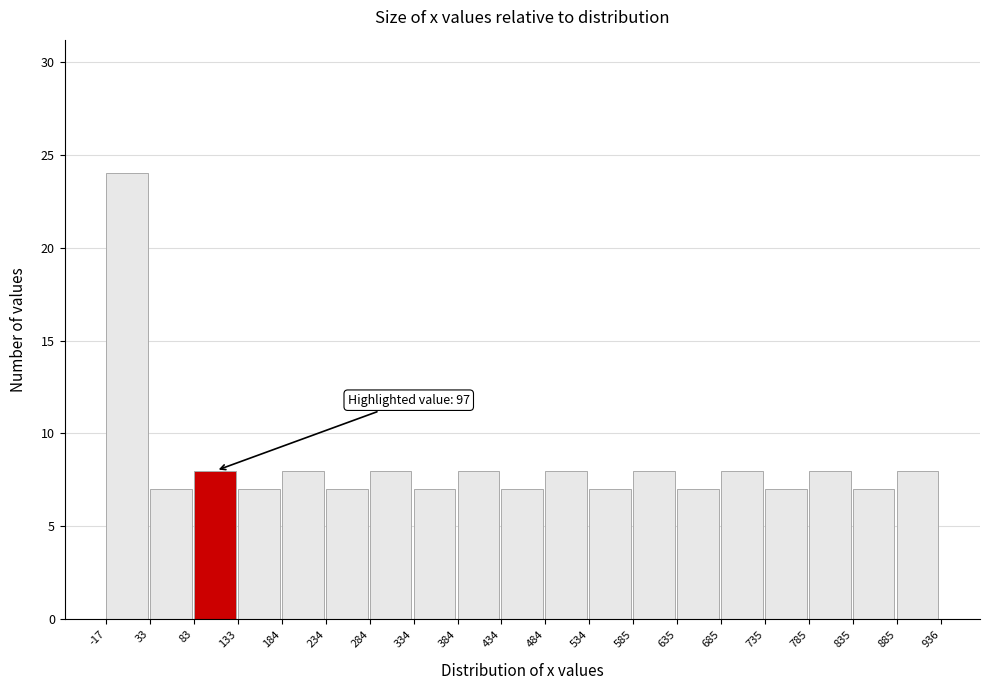

Which range on the x-axis has the tallest bar?

-17 to 33